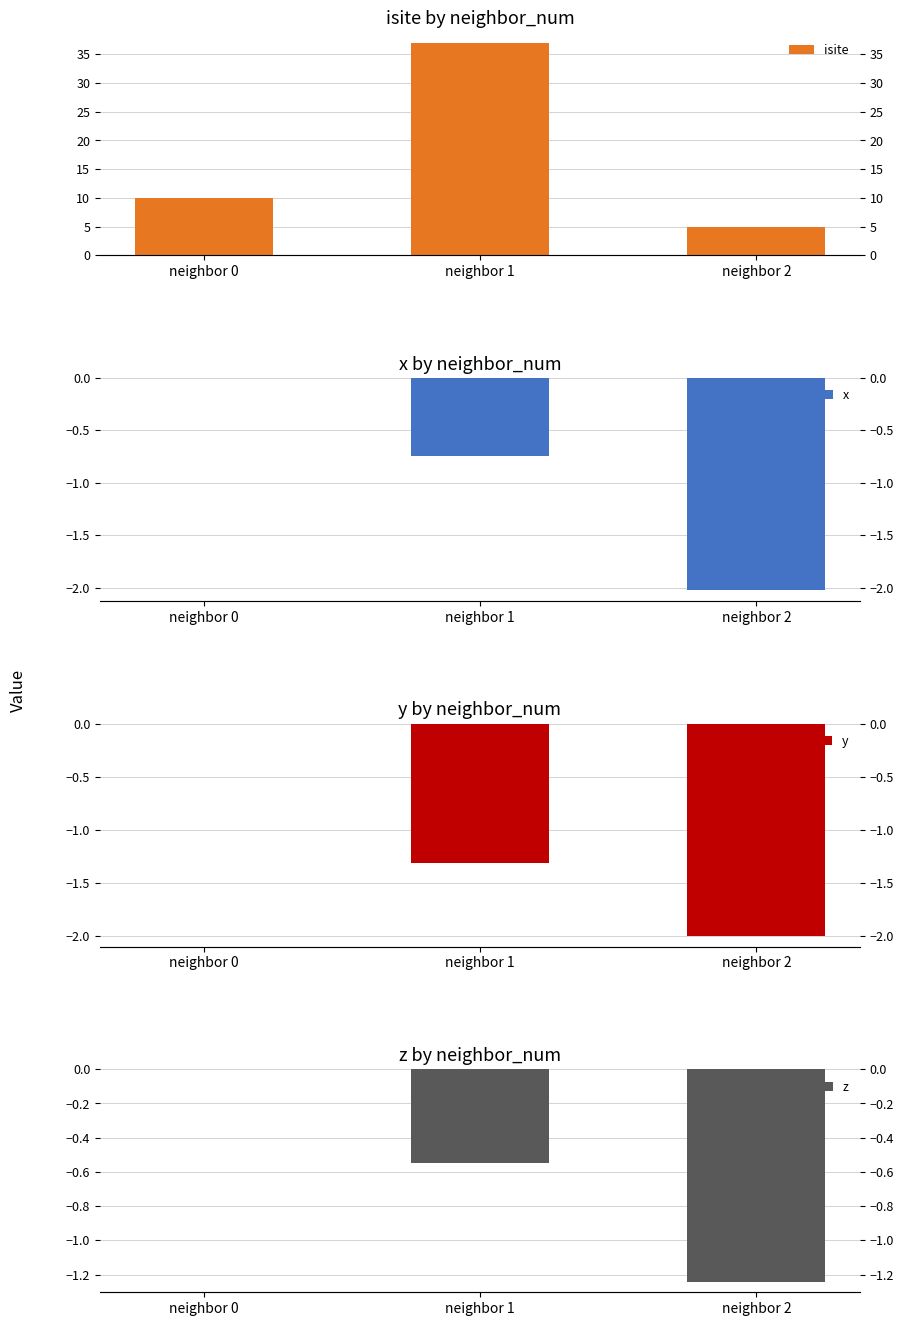

Reading left to right, extract all data points from this chart.

isite: neighbor 0=10.0	neighbor 1=37.0	neighbor 2=5.0
x: neighbor 0=0.0	neighbor 1=-0.7	neighbor 2=-2.0
y: neighbor 0=0.0	neighbor 1=-1.3	neighbor 2=-2.0
z: neighbor 0=0.0	neighbor 1=-0.5	neighbor 2=-1.2